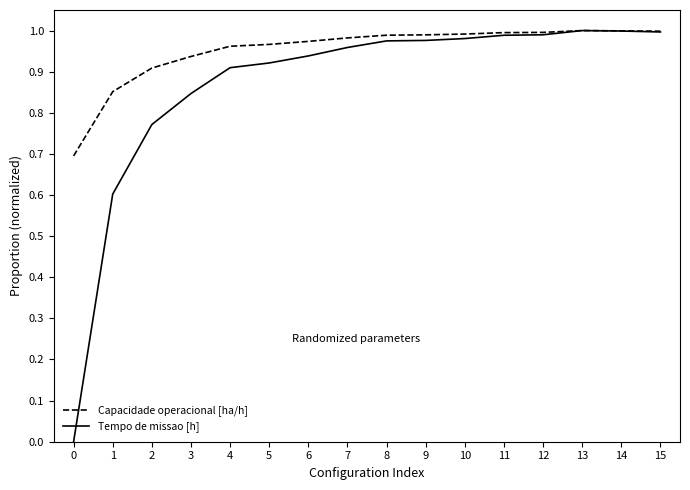

Rank the series by their average value, from highest to lowest.

Capacidade operacional [ha/h], Tempo de missao [h]